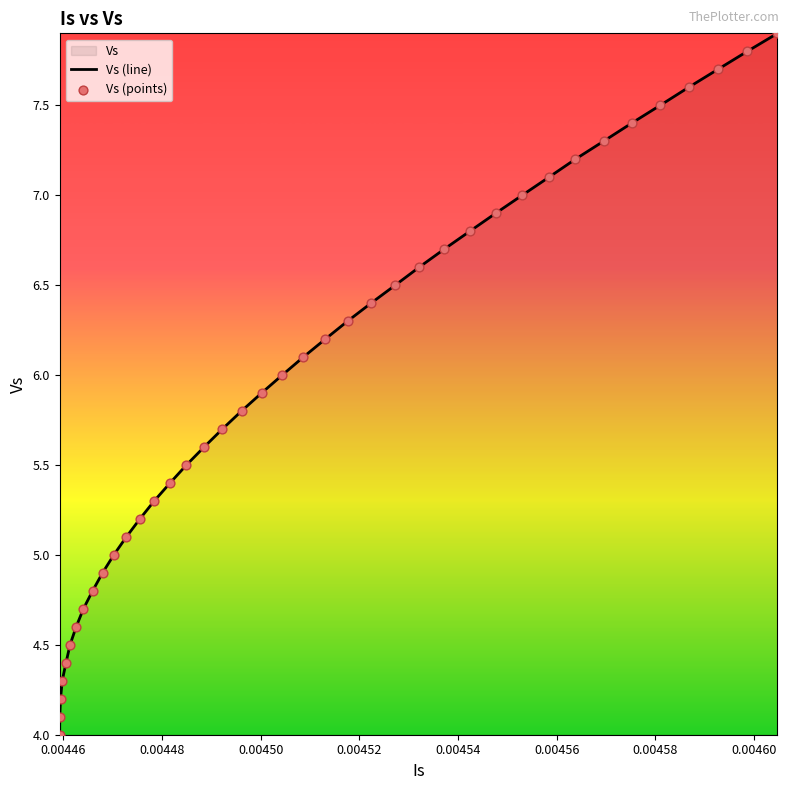

What is the smallest value displayed?

4.0